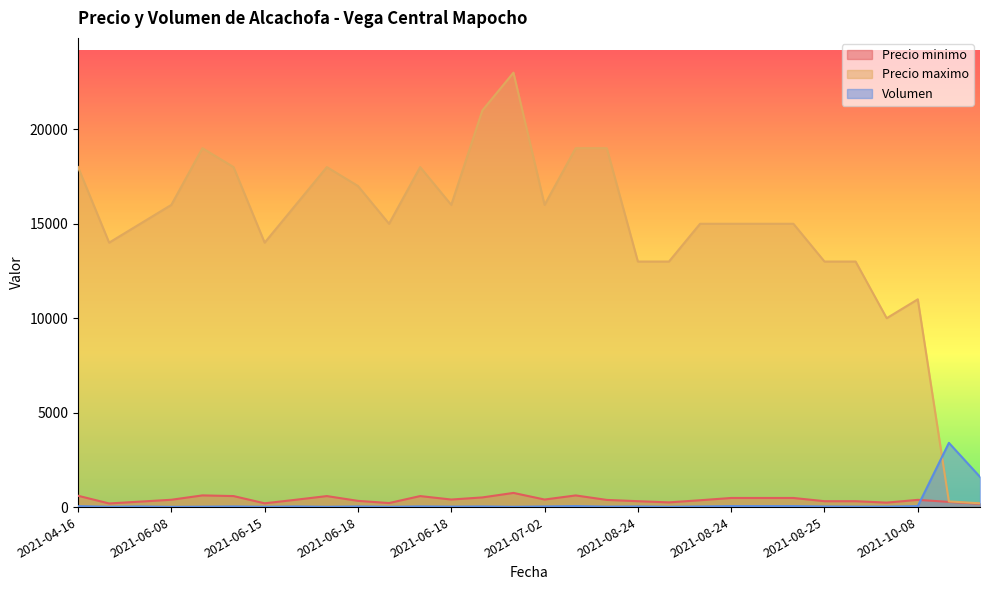

What is the difference between the highest and lowest values at 2021-12-09?

3125